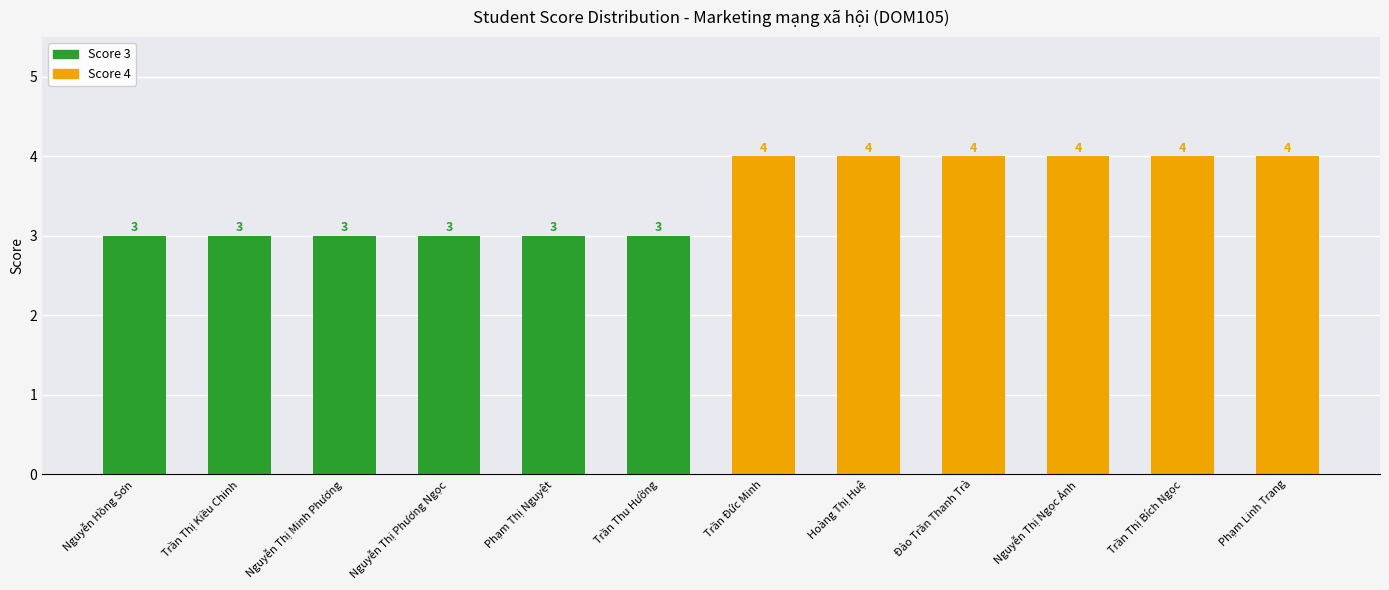

What is the greatest value displayed?

4